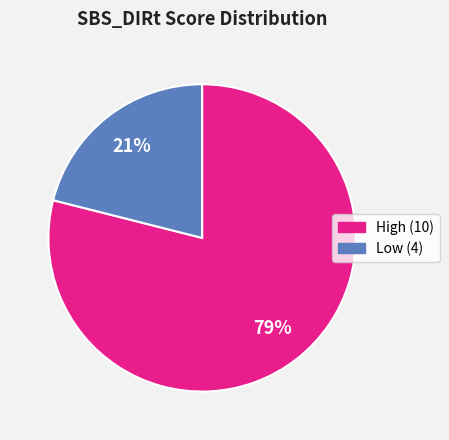

Is there a majority slice in this chart?

Yes